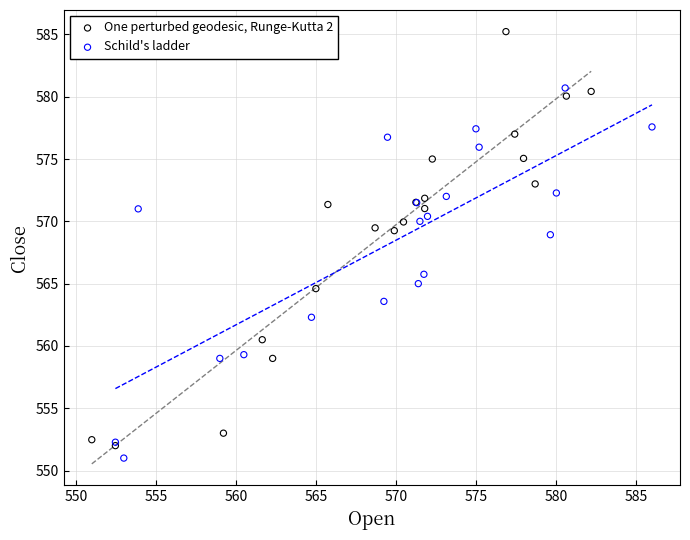

Which series has the largest Y range (max minus min)?

One perturbed geodesic, Runge-Kutta 2